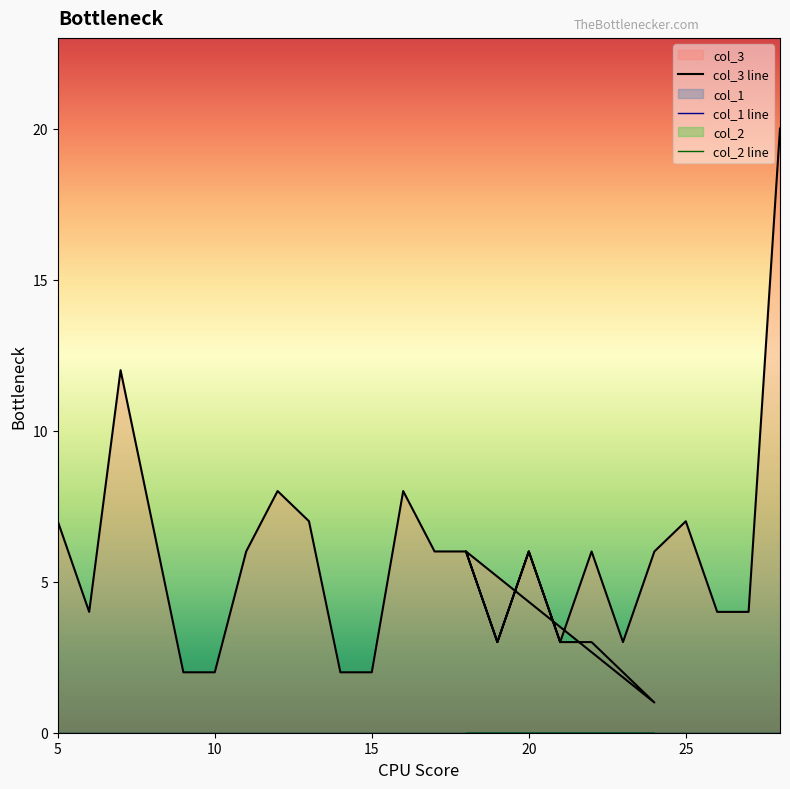

At 24, list the series in order from smallest to largest.

col_1, col_2, col_3